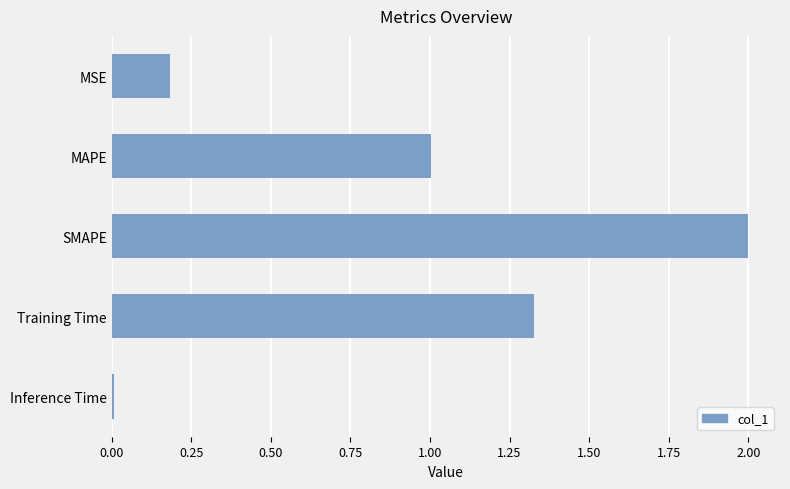

What is the change in value from MSE to Training Time?

+1.1